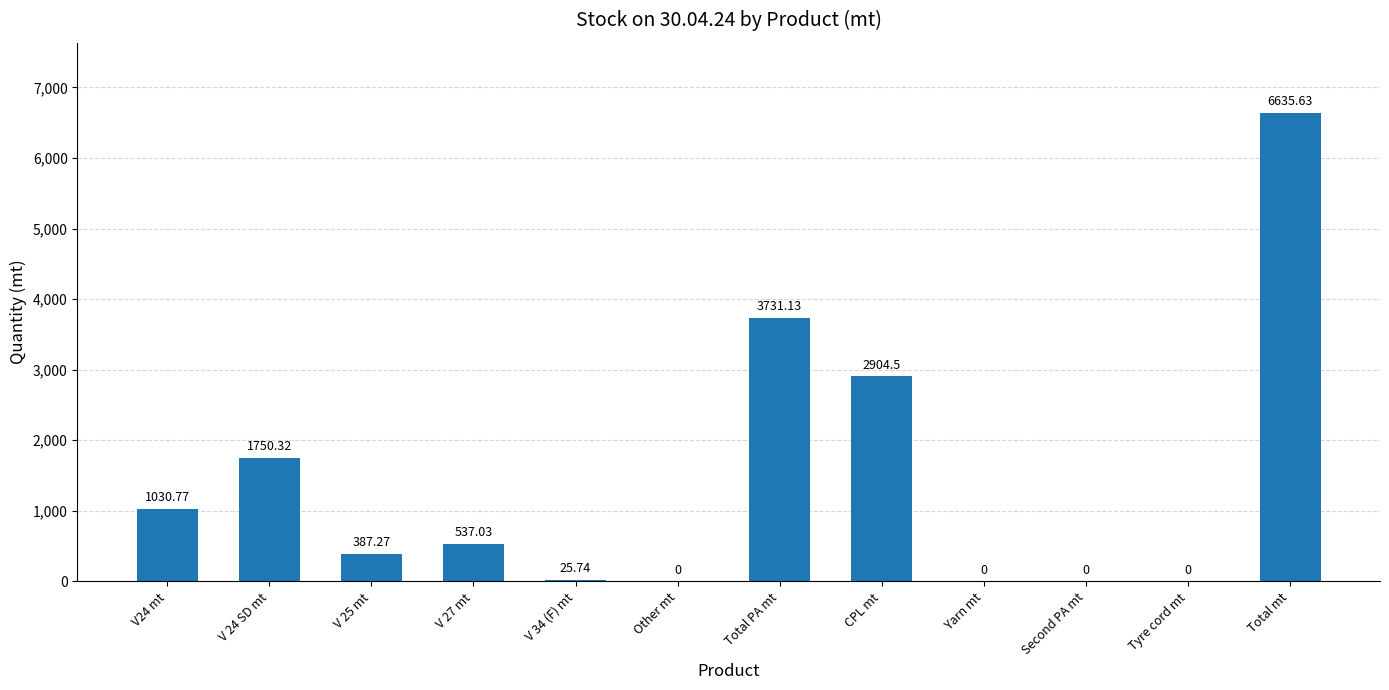

Which category has the highest value across all series?

Total mt